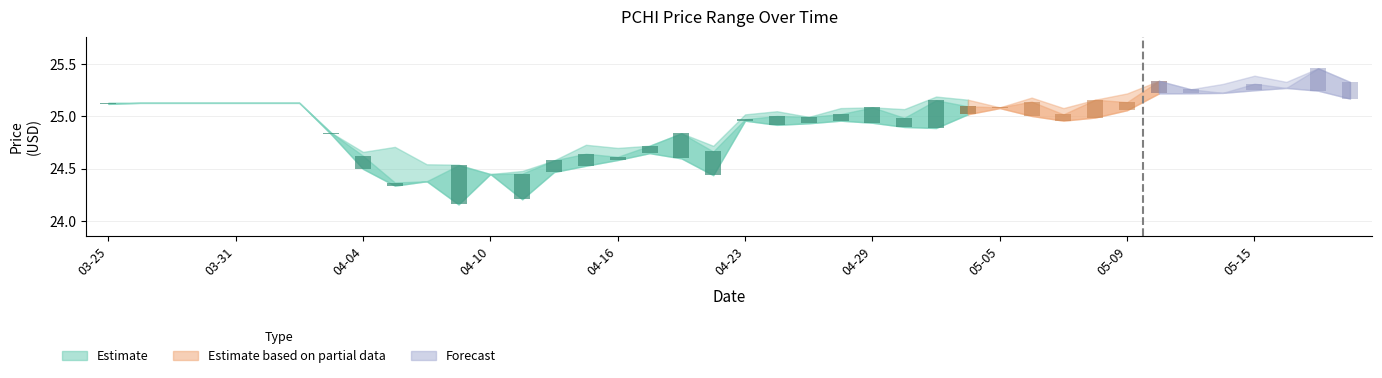

Which has a higher value, 2025-04-28 or 2025-05-16?

2025-05-16